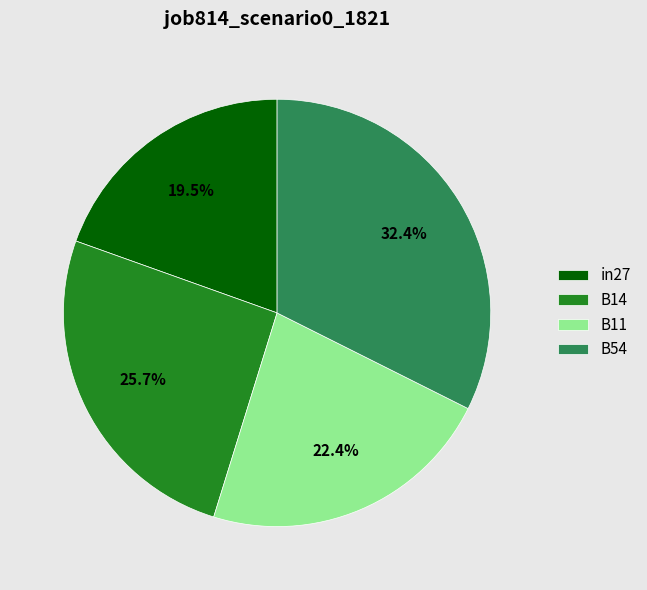

To the nearest percent, what is the difference between the in27 and B11 slice percentages?

3%